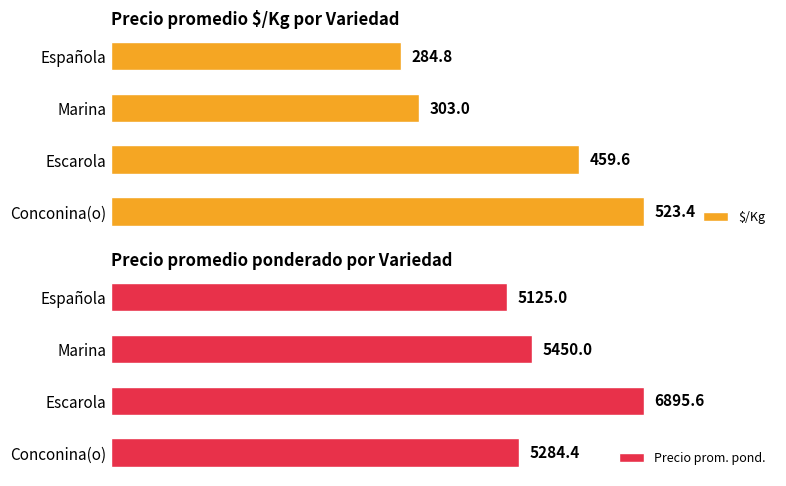

Does the chart contain any negative values?

No